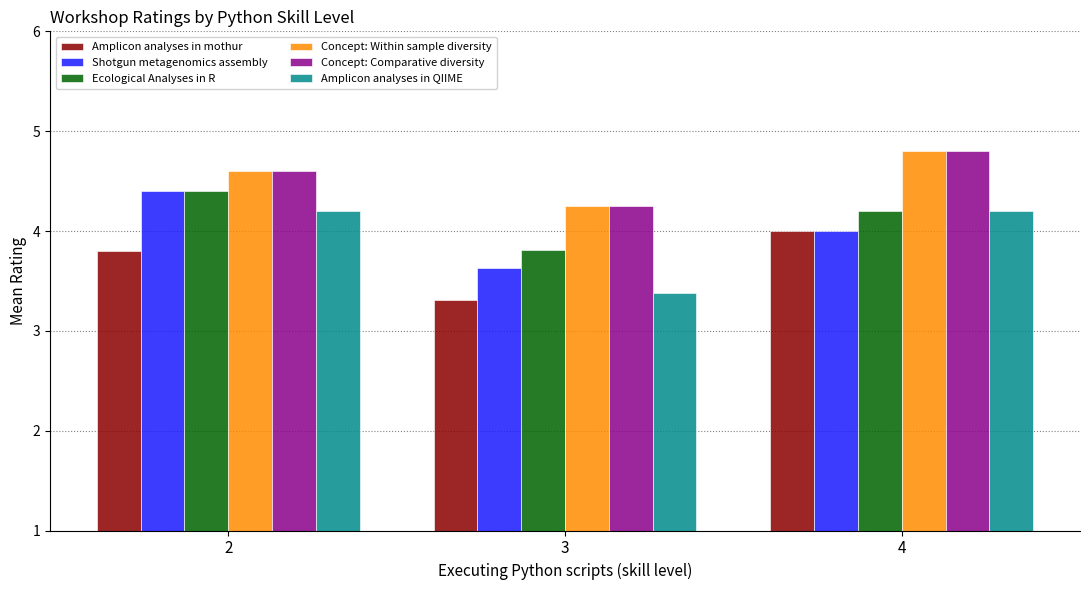

How many data points does each series have?

3